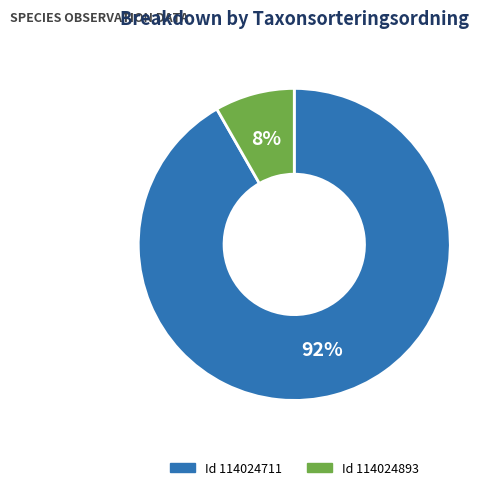

Is there a majority slice in this chart?

Yes